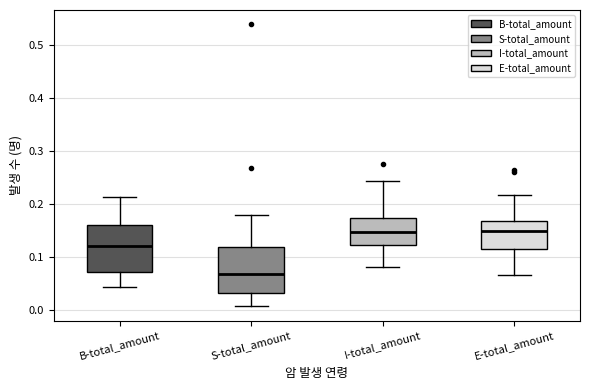

Where does the lower whisker of the box for B-total_amount end on the y-axis? The values are not printed on the chart, so give them approximately, as read against the axis.

0.04